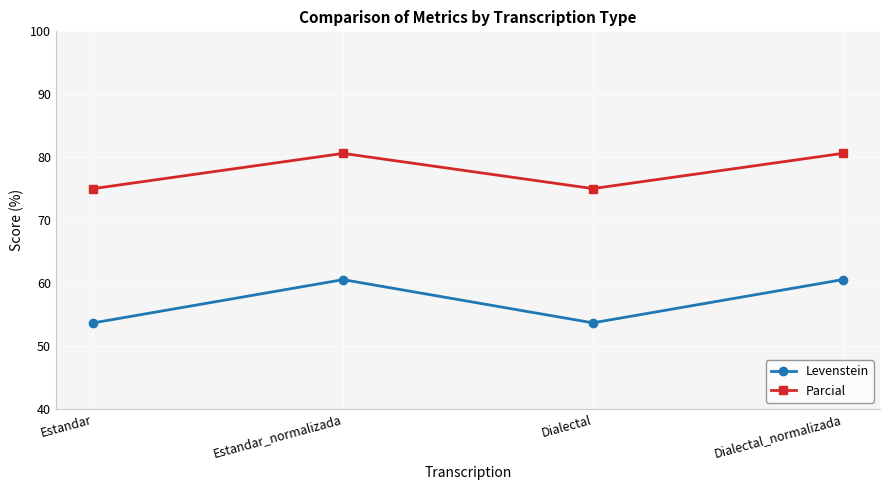

At how many categories does at least one series exceed 65?

4